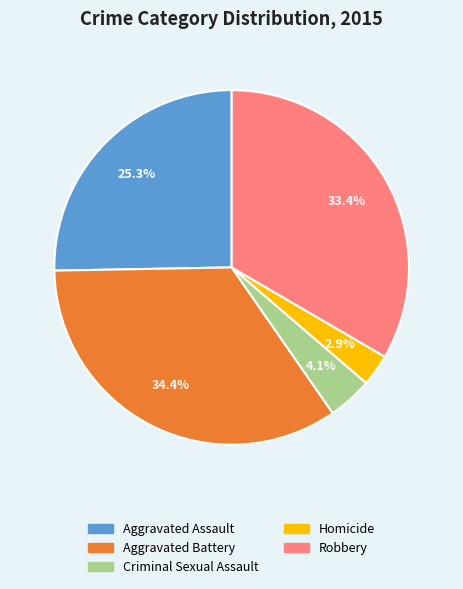

The Aggravated Assault slice represents 25% of the pie. True or false?

True